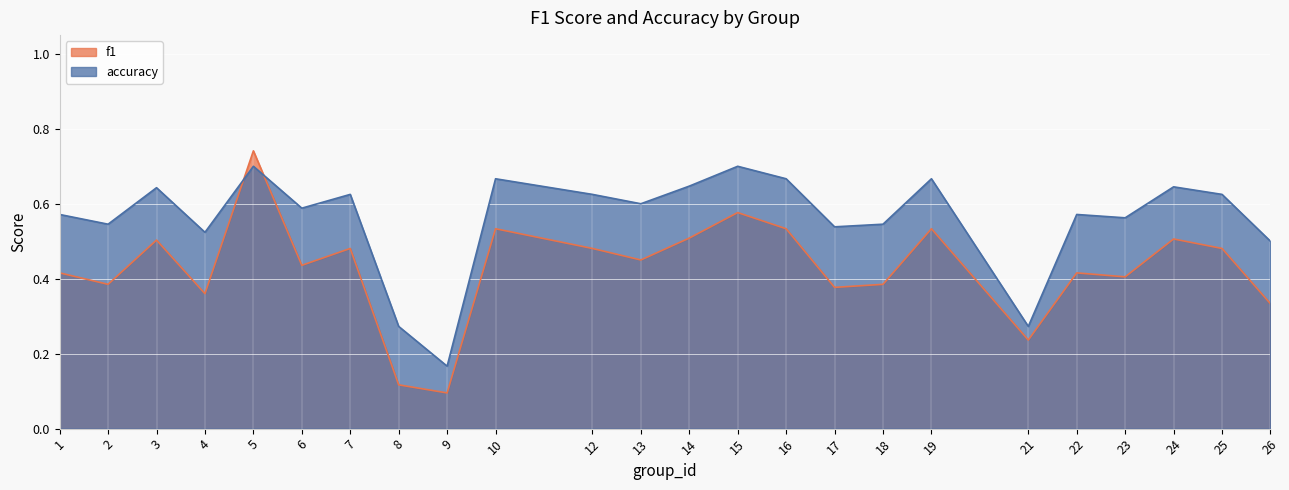

What are all the series names shown in the legend?

f1, accuracy